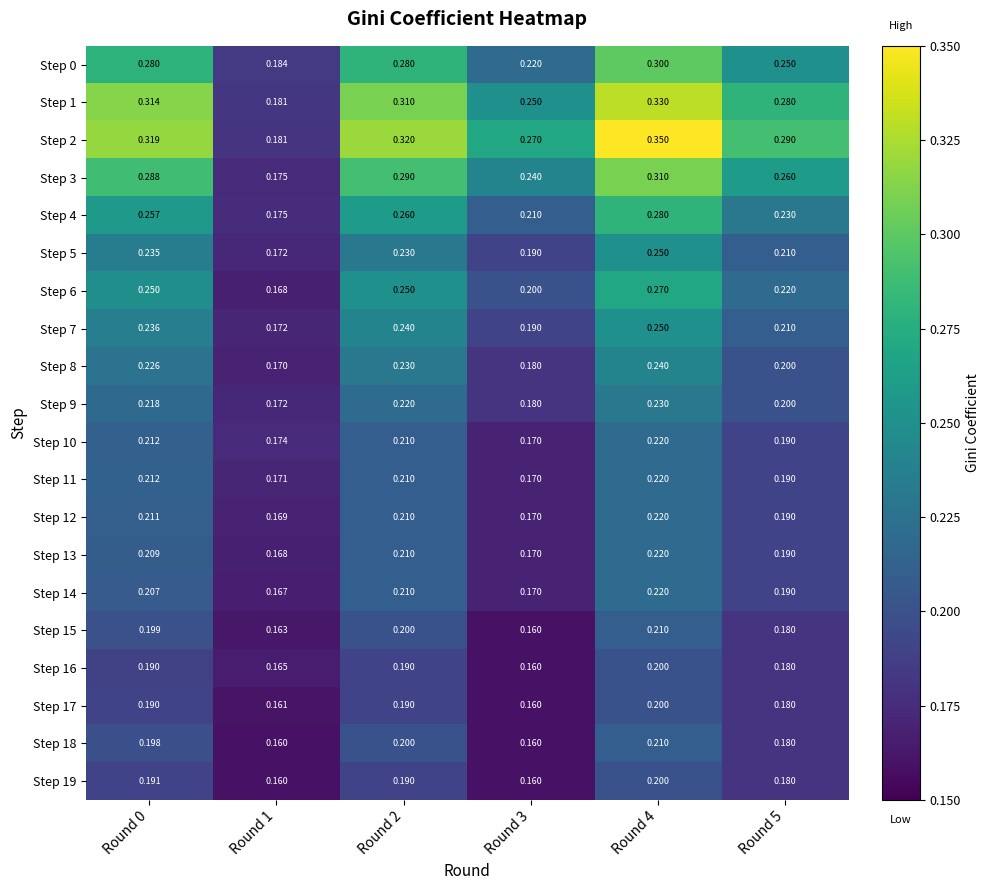

At how many categories does at least one series exceed 0?

6